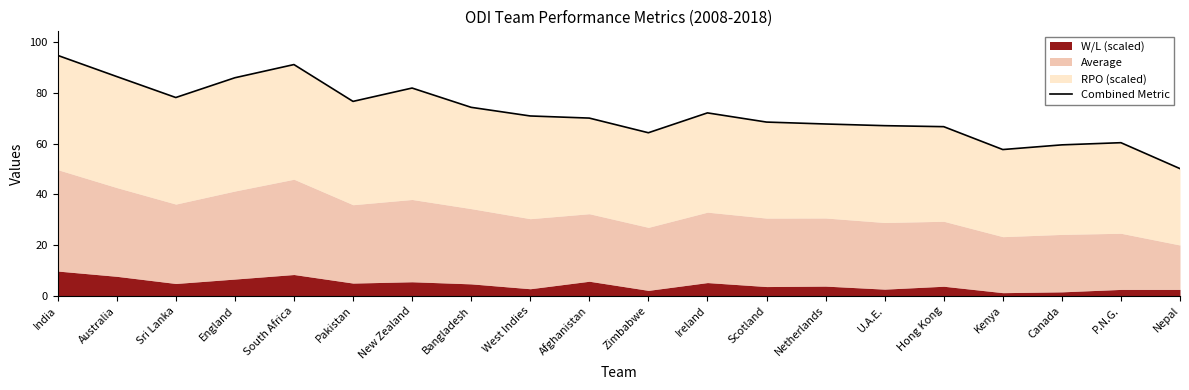

What is the ratio of the value at West Indies to the value at Australia?

0.8